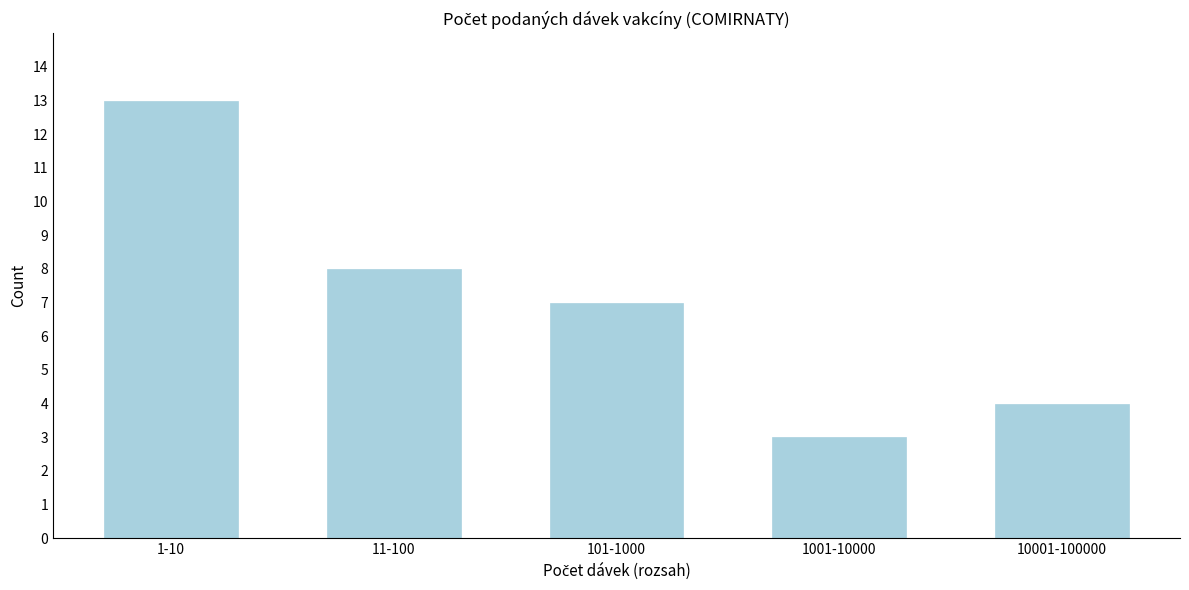

Reading left to right, extract all data points from this chart.

1-10=13	11-100=8	101-1000=7	1001-10000=3	10001-100000=4